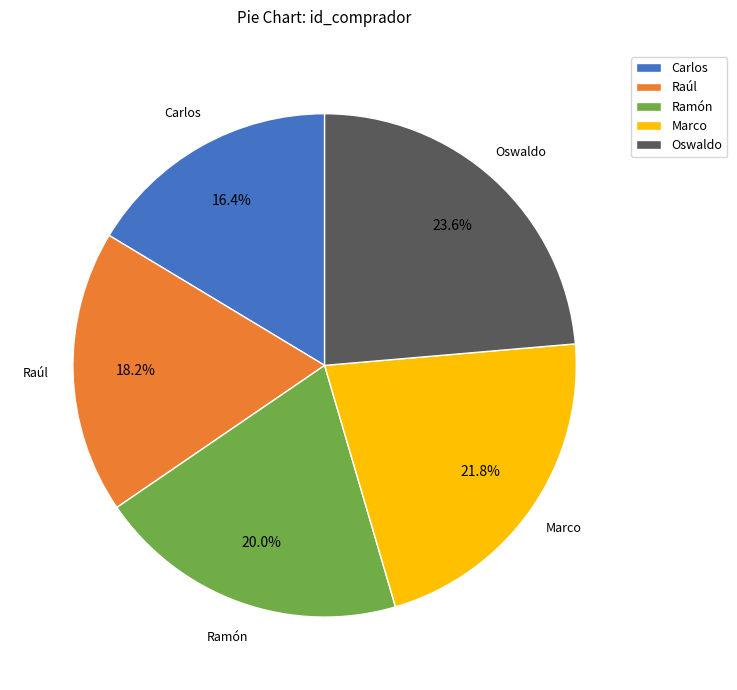

To the nearest percent, what is the difference between the Oswaldo and Marco slice percentages?

2%